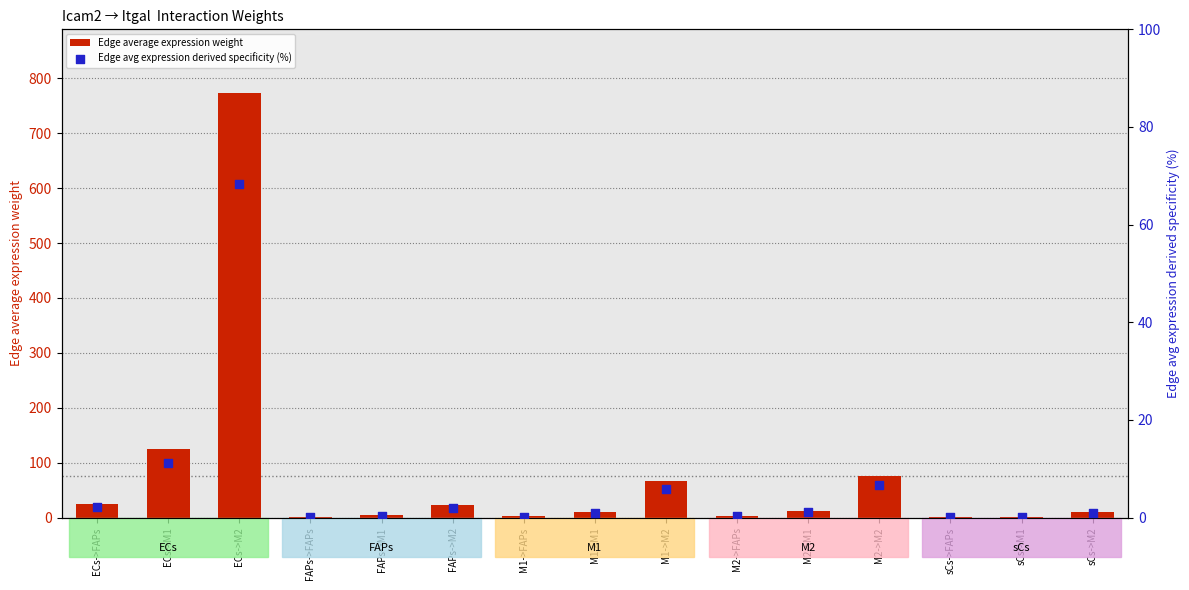

What are all the series names shown in the legend?

Edge average expression weight, Edge avg expression derived specificity (%)